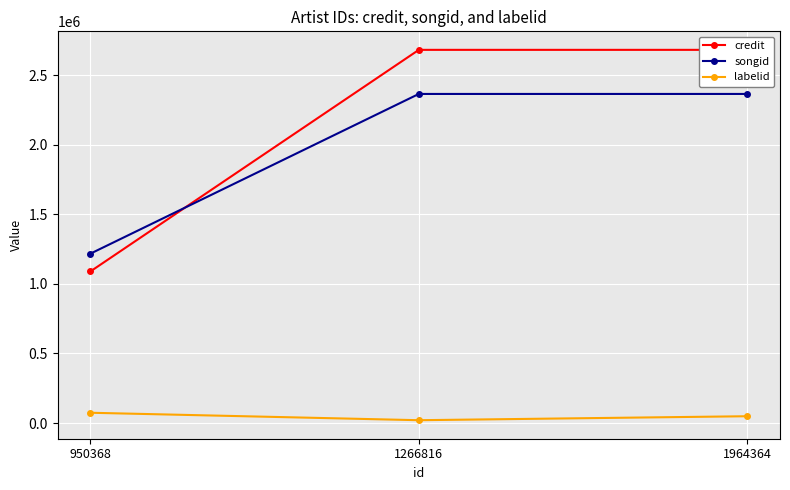

Reading right to left, list all the values displayed in this chart.

credit: 1964364=2684076	1266816=2684073	950368=1090638
songid: 1964364=2366917	1266816=2366911	950368=1218479
labelid: 1964364=48751	1266816=20190	950368=73785